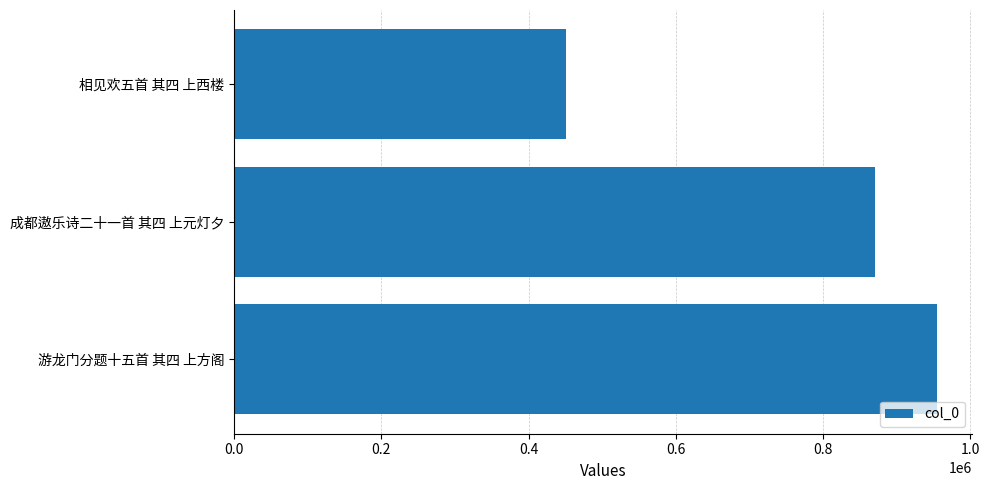

List the labels in order of value, smallest first.

相见欢五首 其四 上西楼, 成都遨乐诗二十一首 其四 上元灯夕, 游龙门分题十五首 其四 上方阁